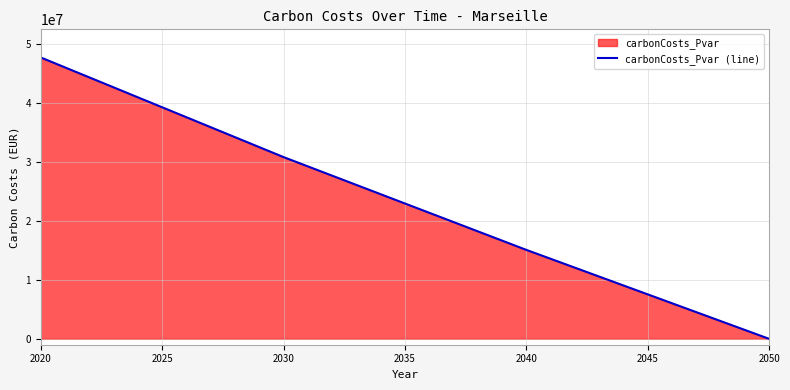

What is the ratio of the value at 2040 to the value at 2030?

0.5